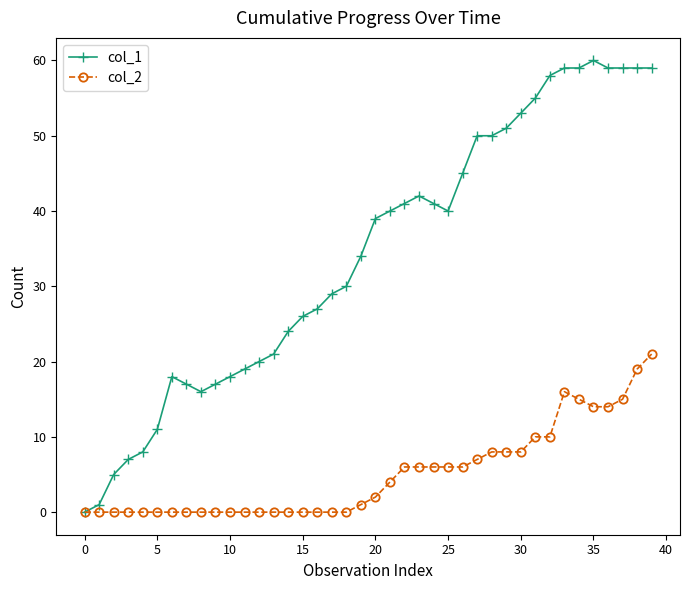

True or false: col_1 has more than 0 interior local peaks.

True